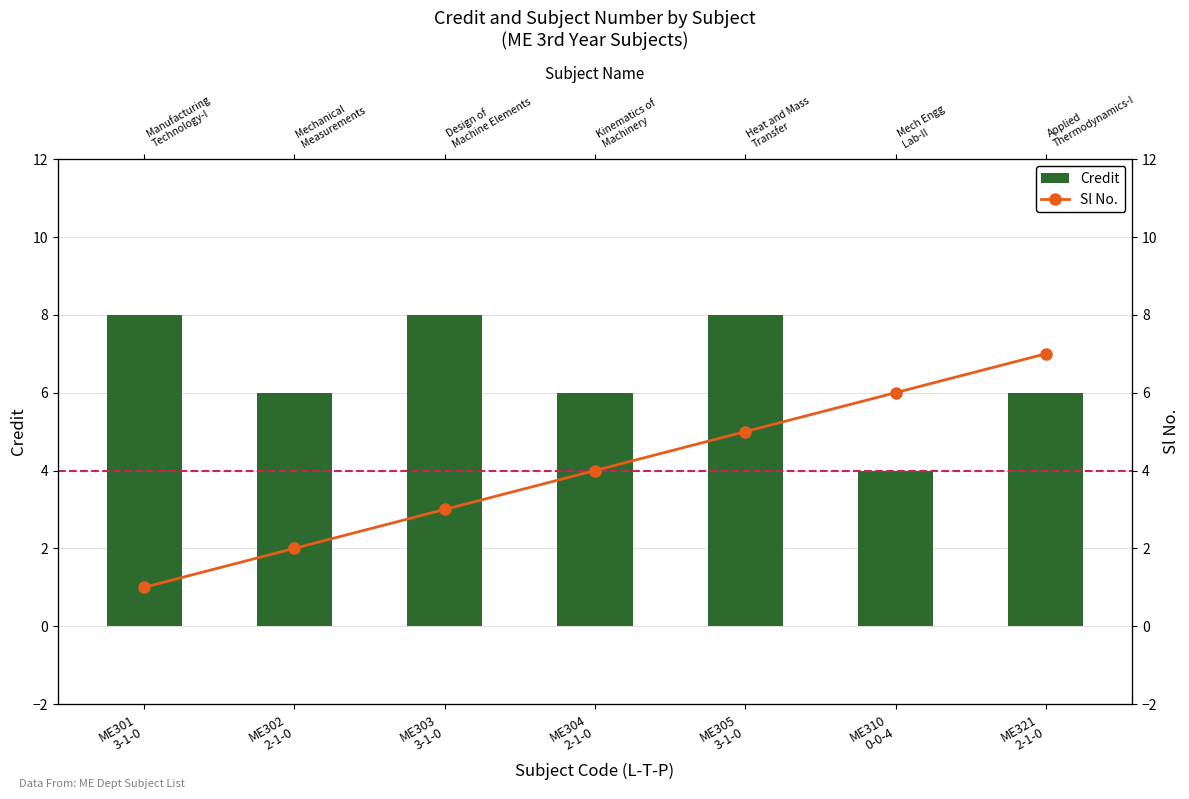

What is the difference between the second highest and second lowest values in the Credit series?

2